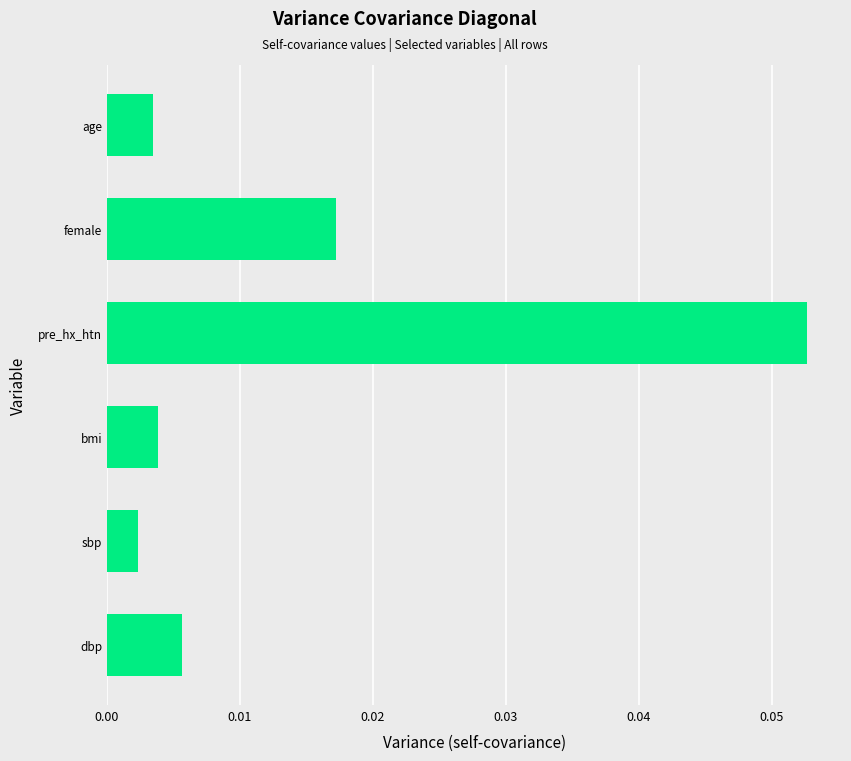

Between dbp and age, which is larger?

dbp